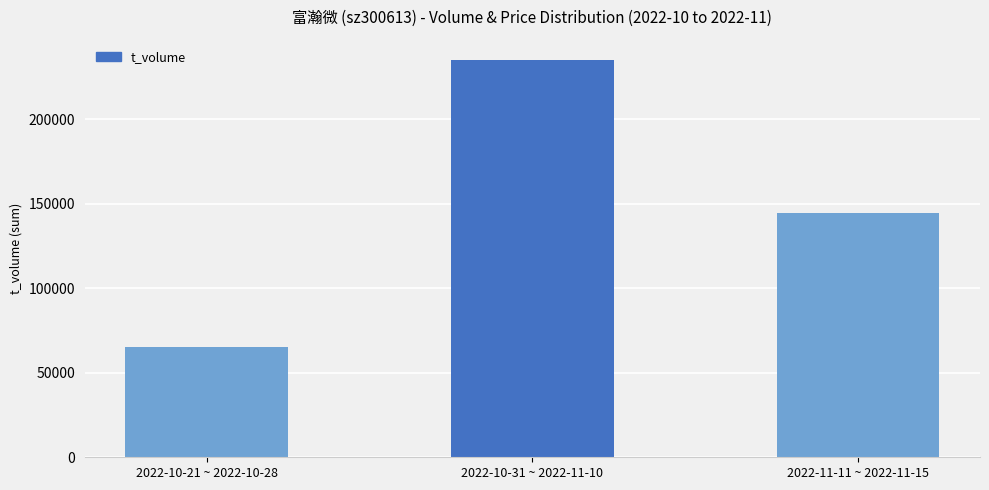

How many values are below 144657?

1